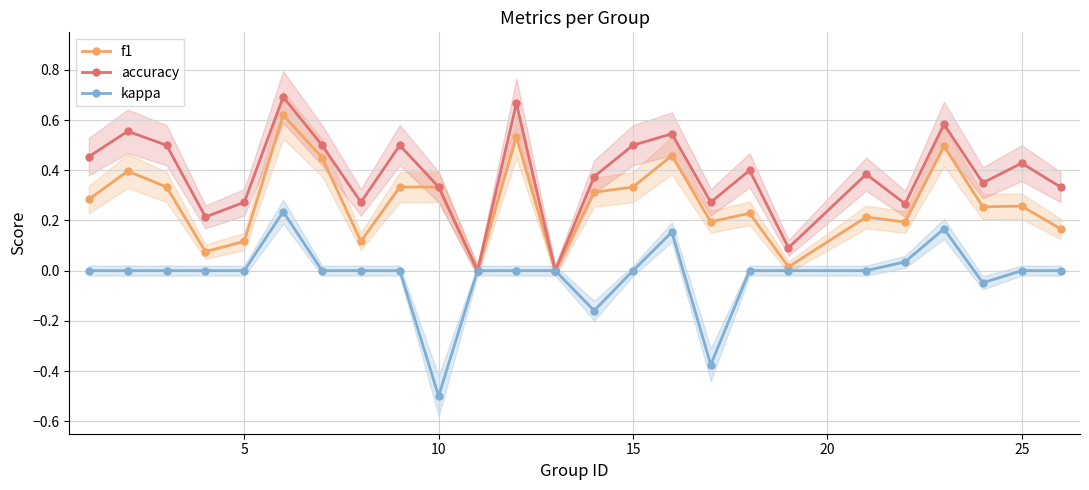

What is the value of the f1 point at the 4th from the left?

0.1